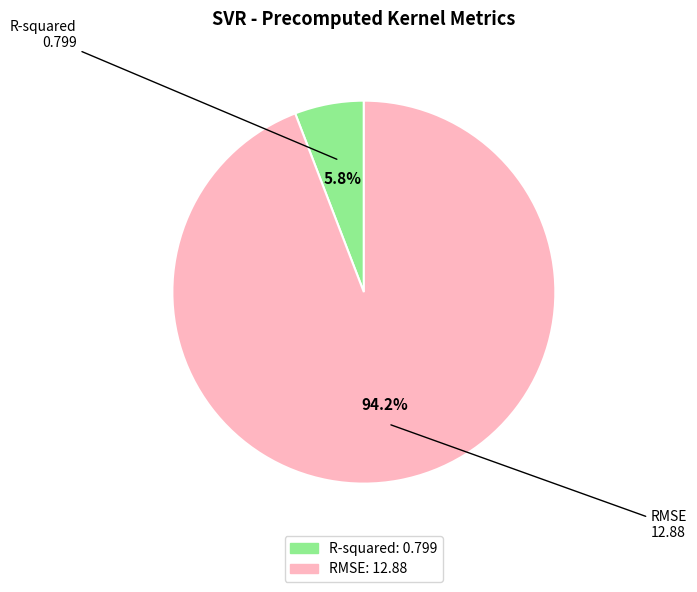

Count the number of slices in the pie.

2